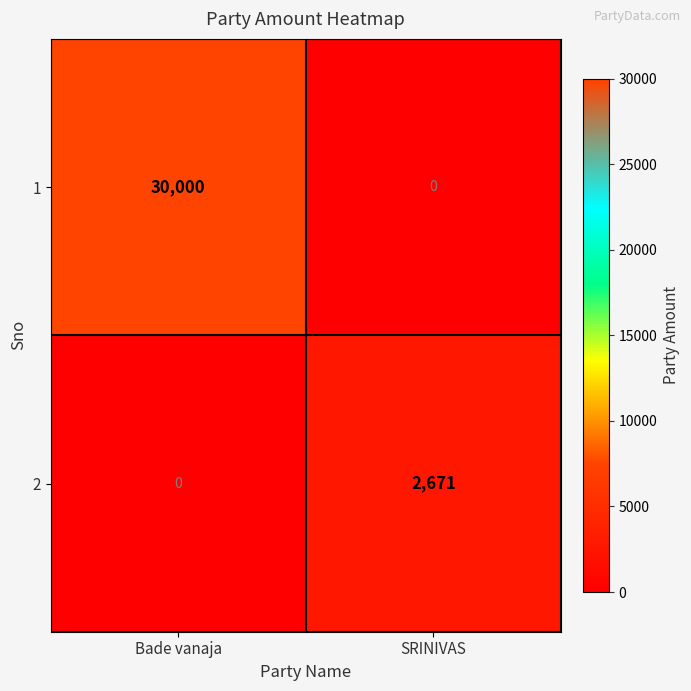

Which series has the largest total across all categories?

1